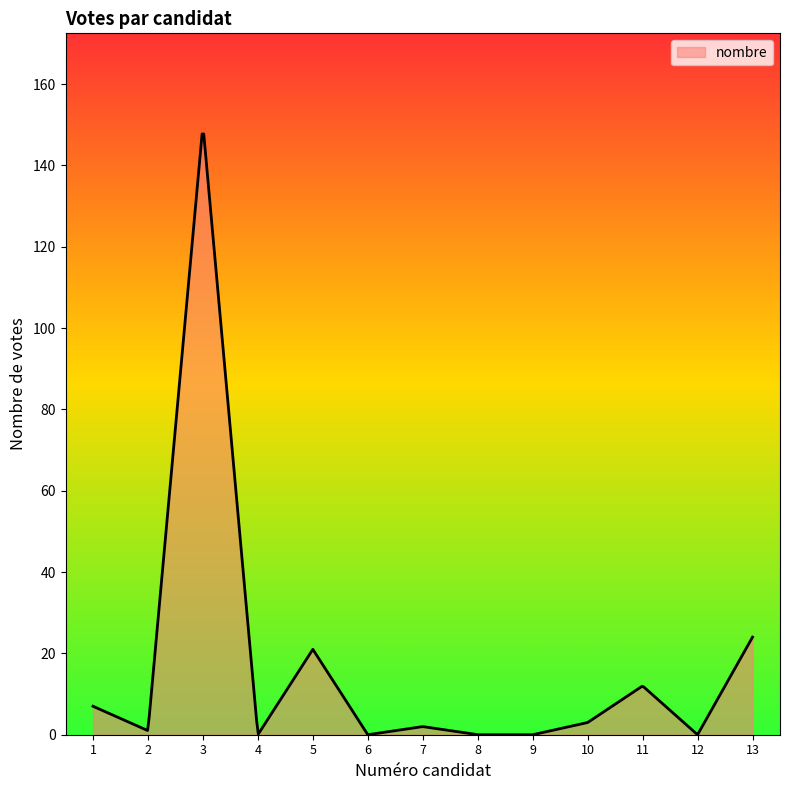

What is the average value?

17.0